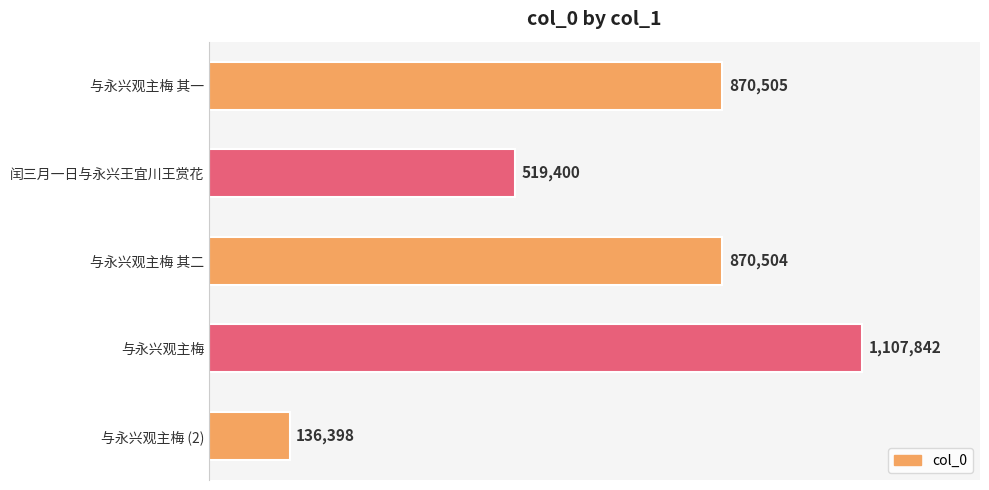

Where is the data nearest to the value 622120?

闰三月一日与永兴王宜川王赏花